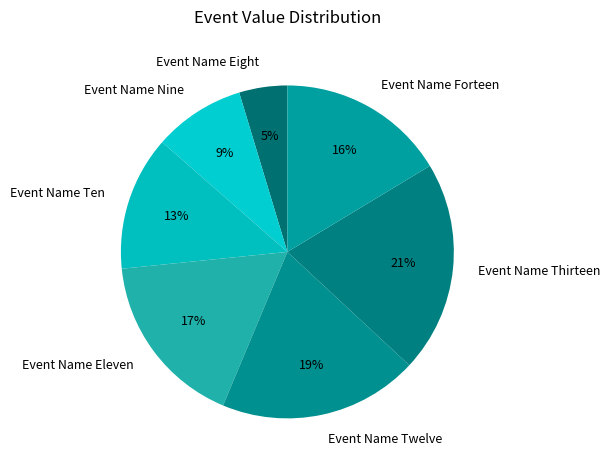

How many slices are in this pie chart?

7